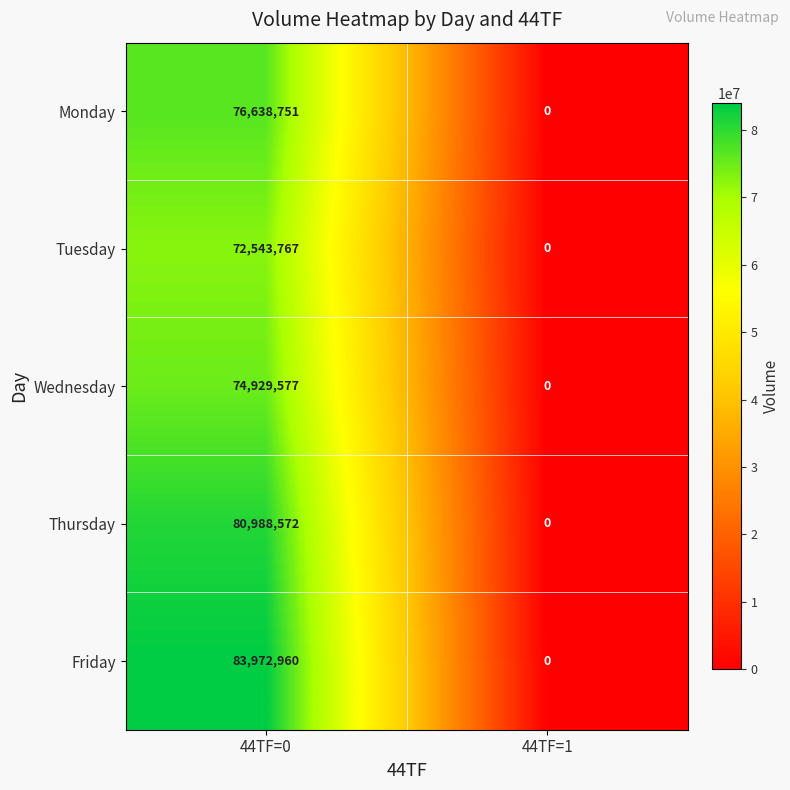

Reading right to left, extract all data points from this chart.

Monday: 0	76638751
Tuesday: 0	72543767
Wednesday: 0	74929577
Thursday: 0	80988572
Friday: 0	83972960